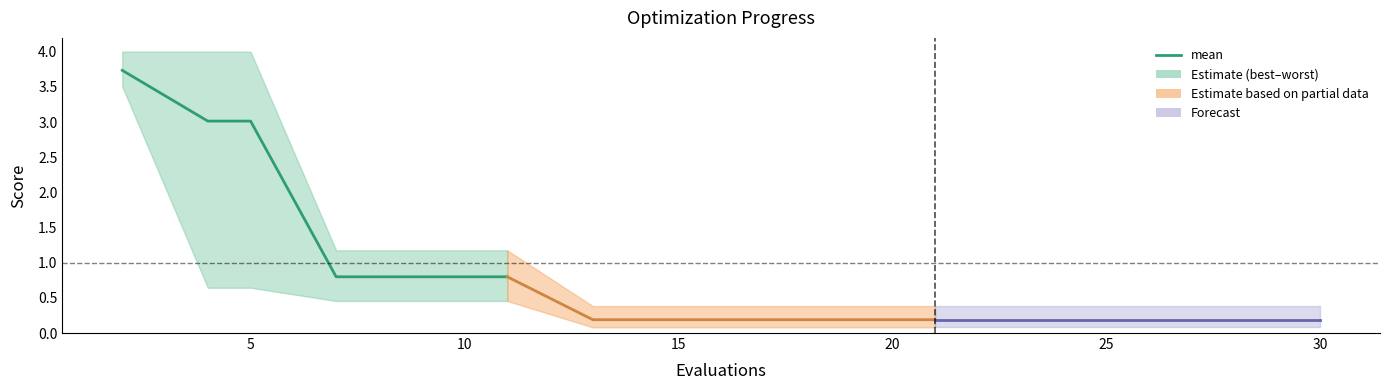

True or false: there are more than 2 points higher than both neighbors.

False